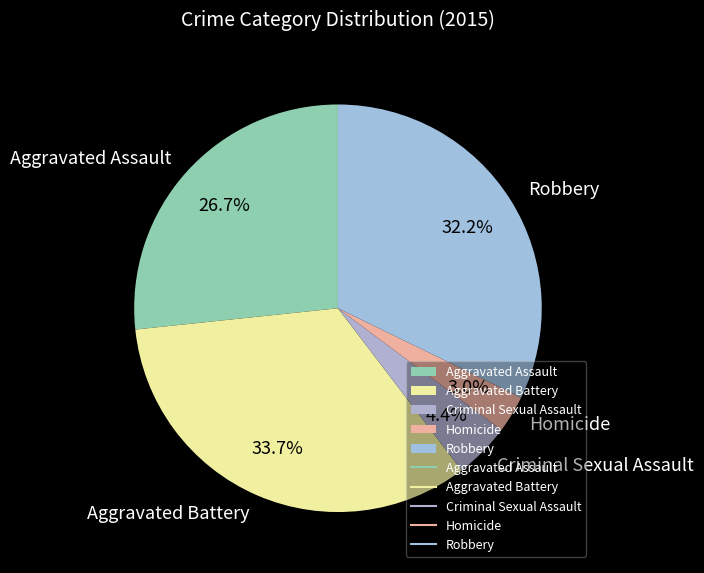

Does Aggravated Assault account for over 50% of the chart?

No